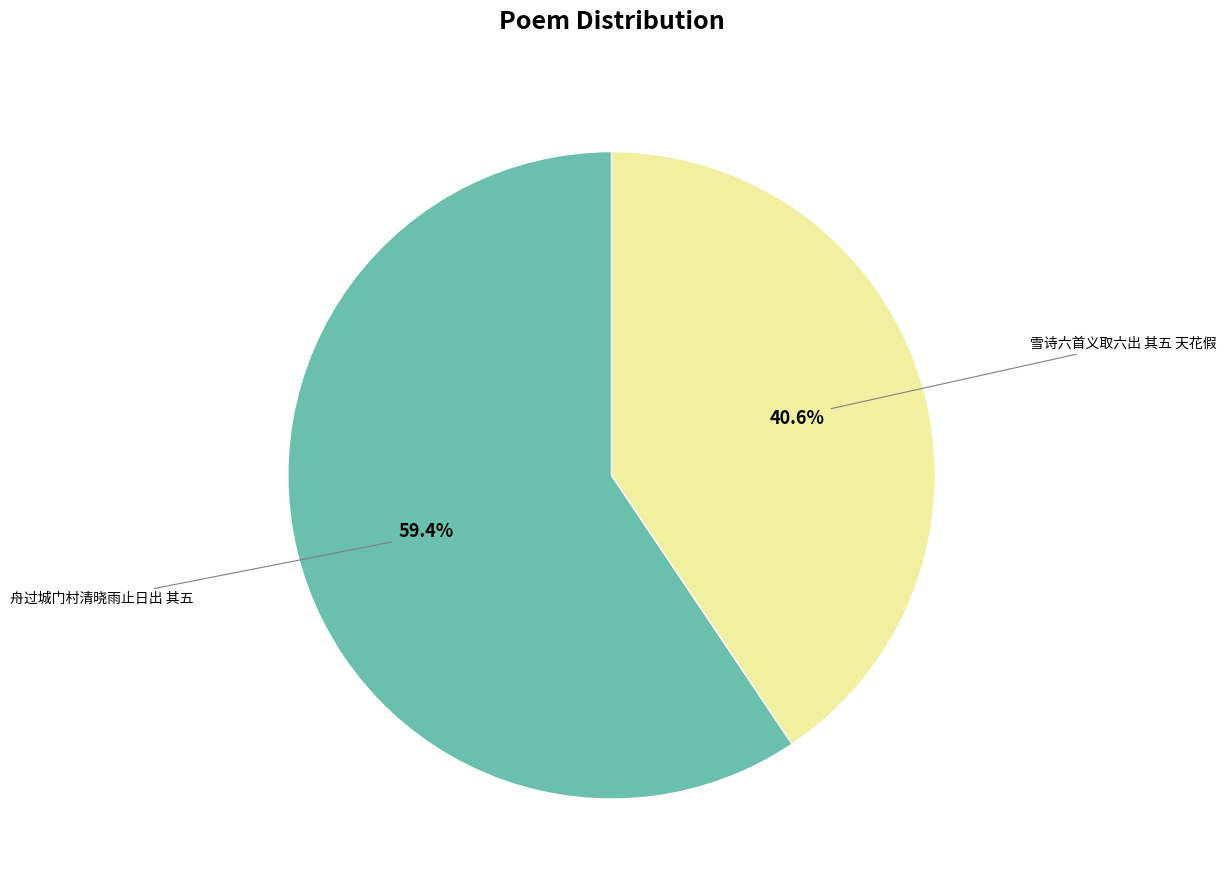

The 雪诗六首义取六出 其五 天花假 slice represents 41% of the pie. True or false?

True